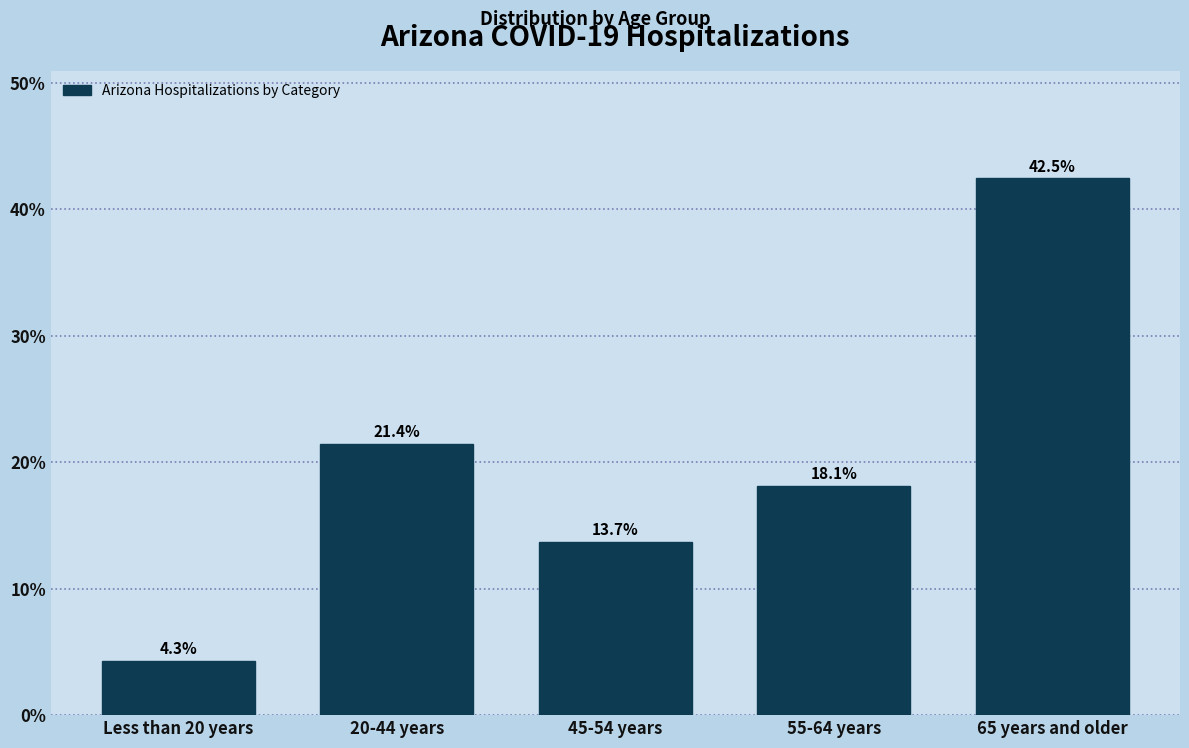

Reading left to right, list all the values displayed in this chart.

4.3	21.4	13.7	18.1	42.5